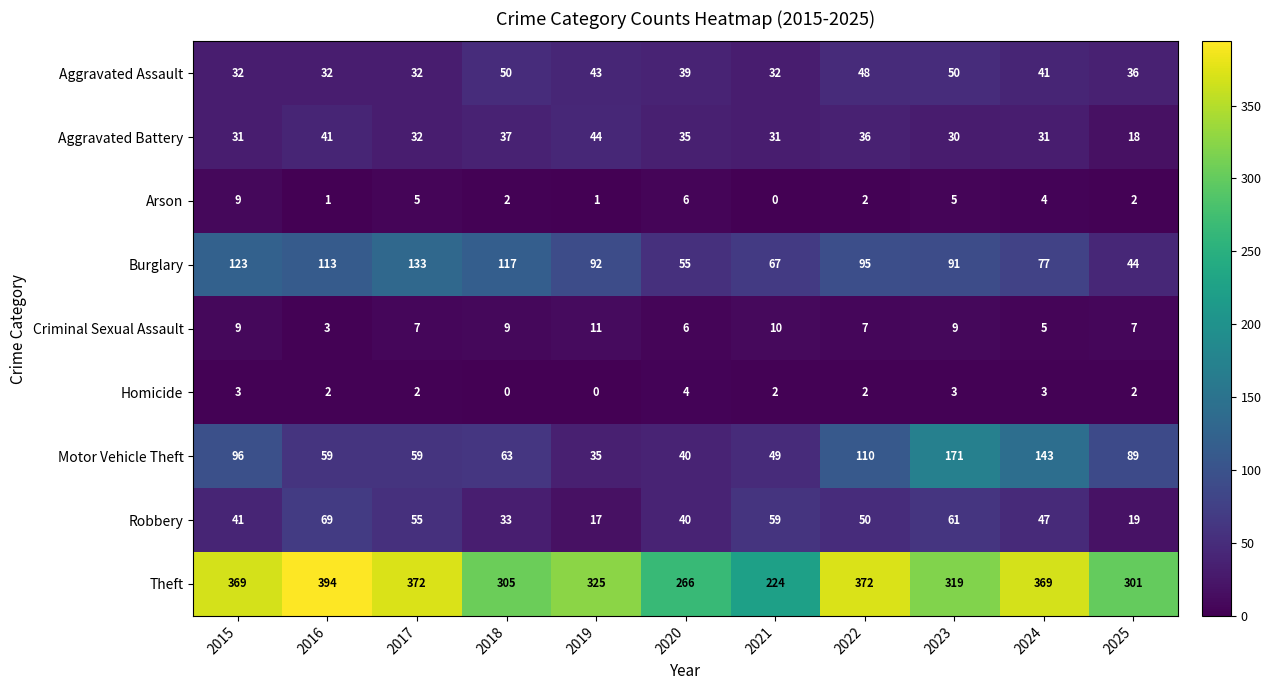

What is the average value of the Robbery series?

45